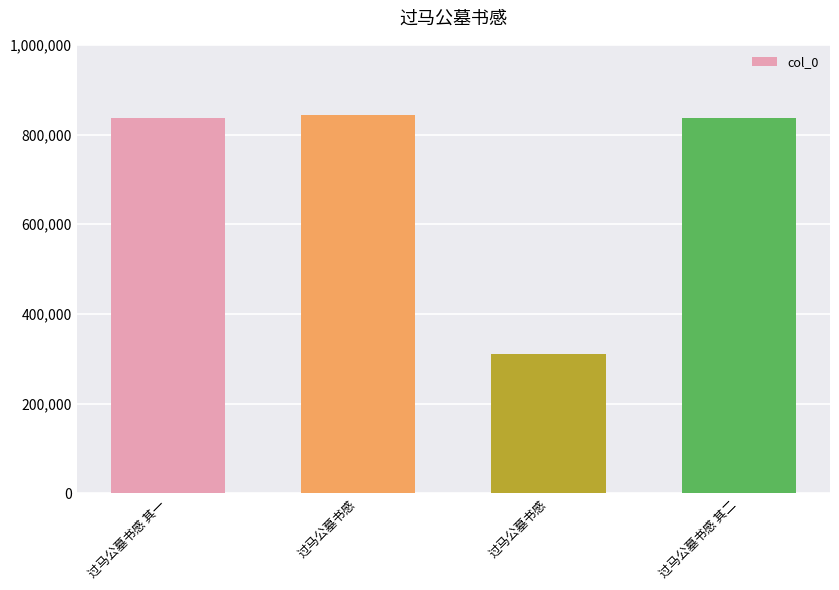

What is the change in value from 过马公墓书感 其一 to 过马公墓书感?

+7050